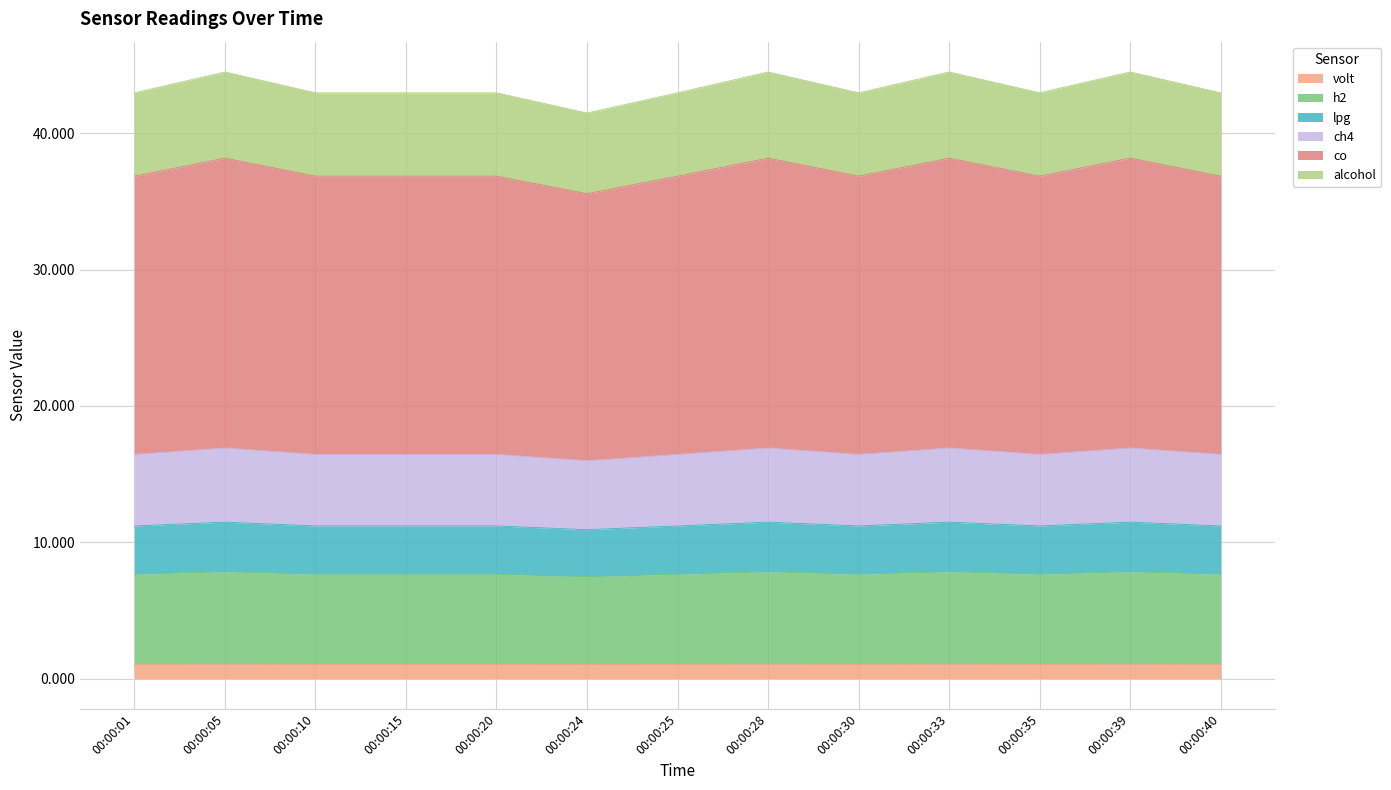

True or false: volt and lpg intersect in this chart.

False